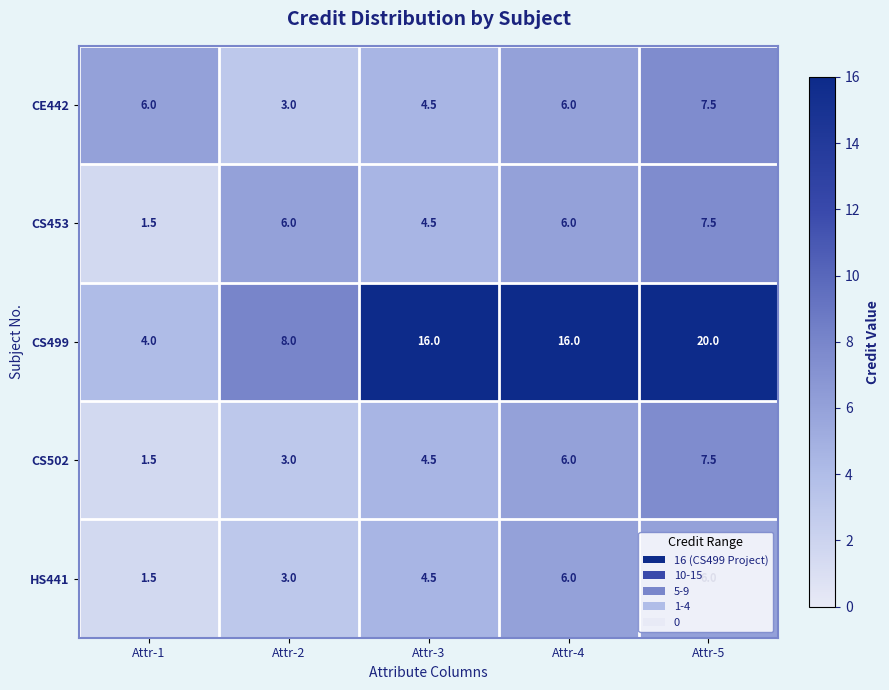

What is the total value across all series at Attr-1?

14.5